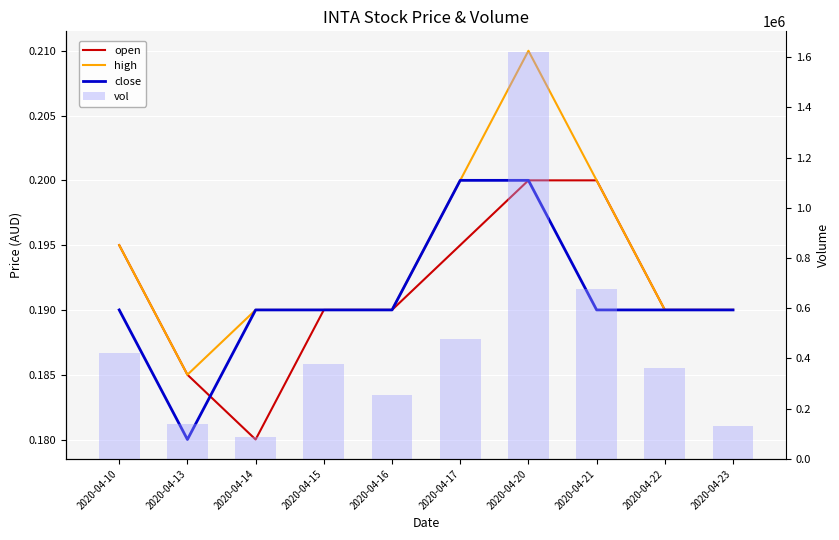

What is the average value of the close series?

0.2